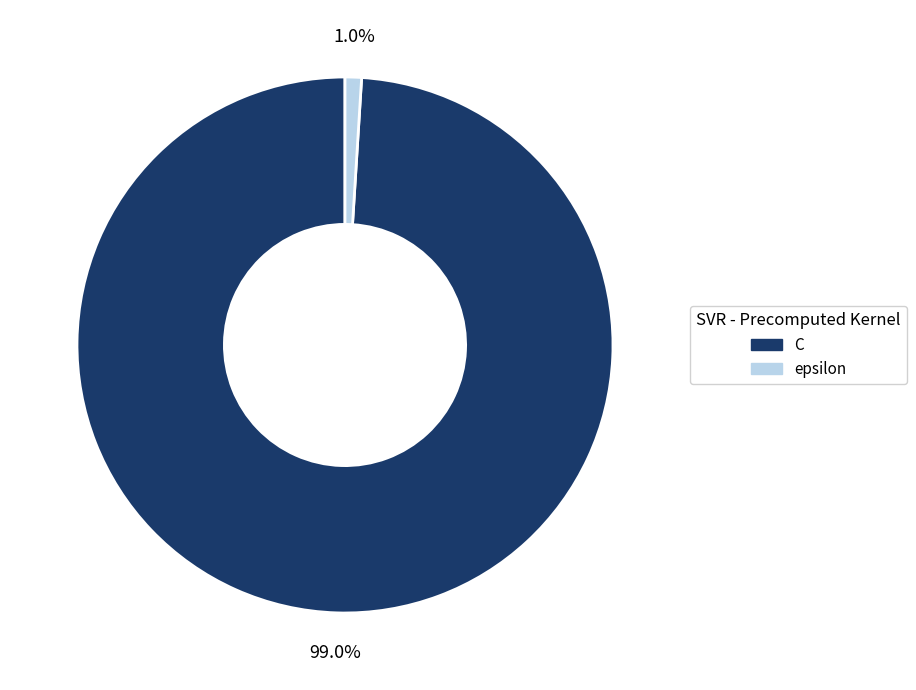

Is C the majority of the pie?

Yes